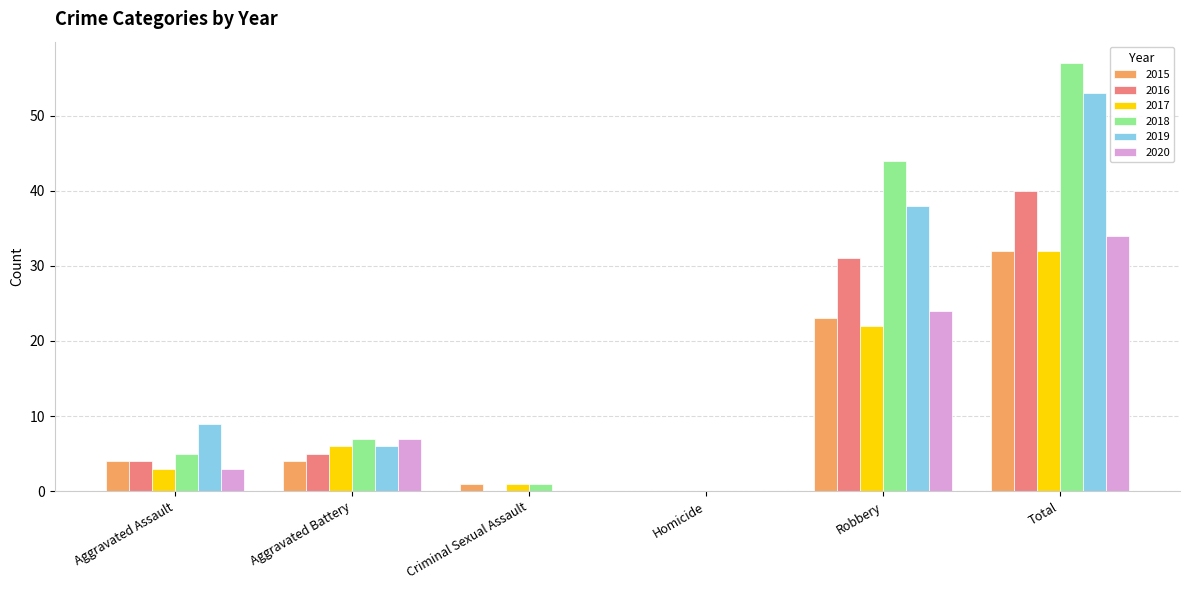

Count the 2019 values in the range 0 to 38.

5